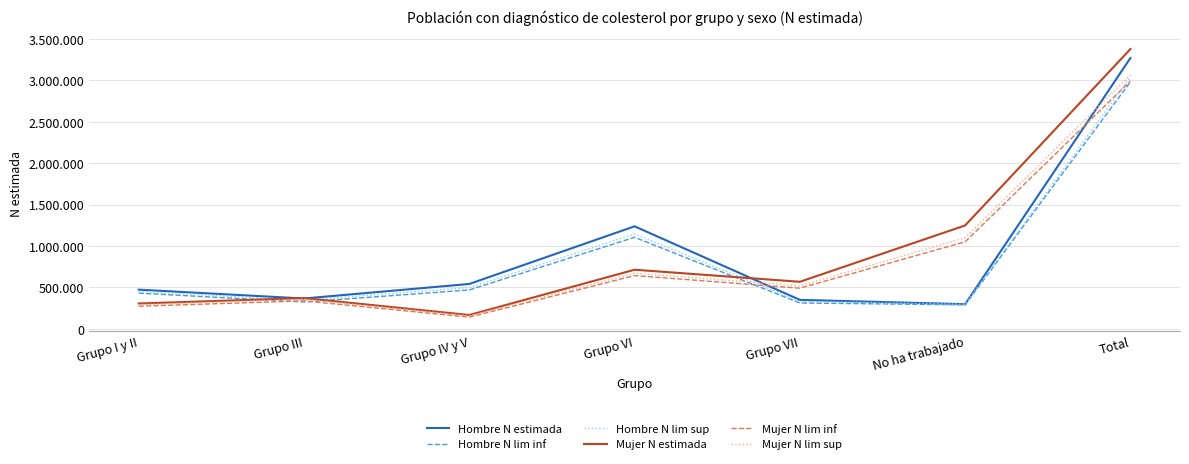

Is this an area chart (filled region under the line)?

No